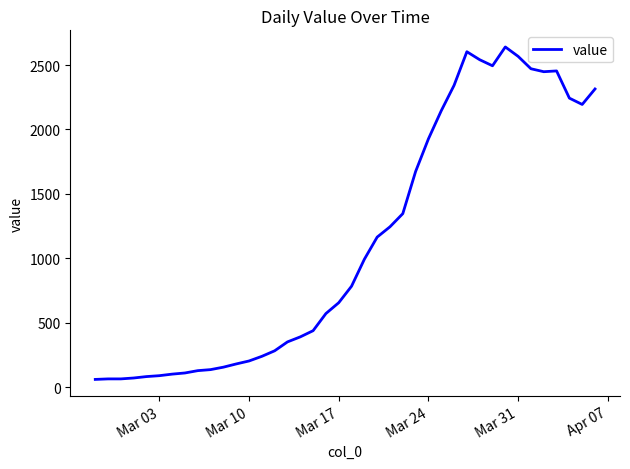

What is the greatest value displayed?

2640